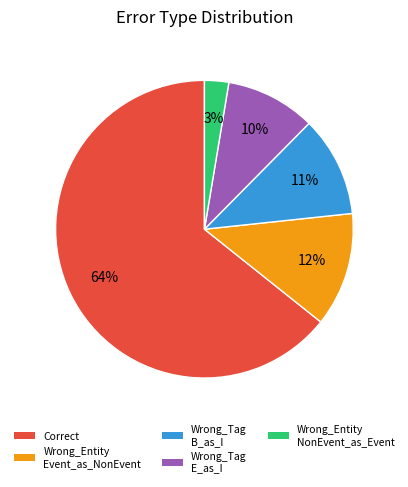

How many segments does this pie chart have?

5